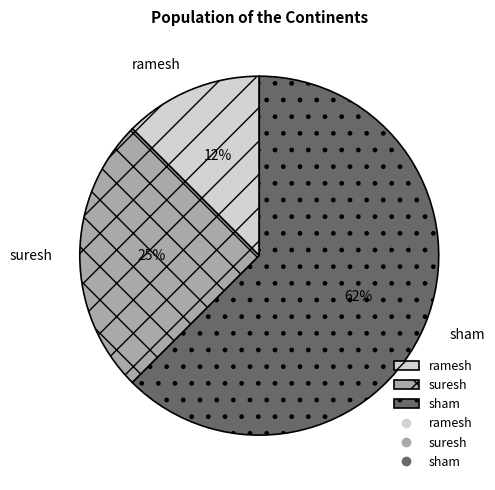

To the nearest percent, what is the average slice percentage?

33%